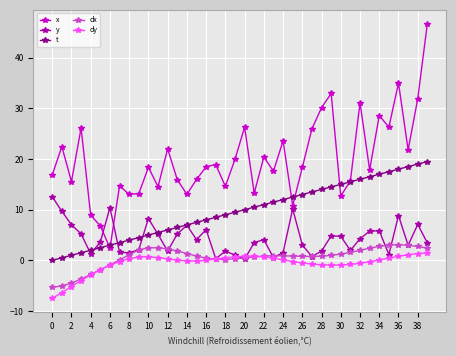

Which series has the largest total across all categories?

x